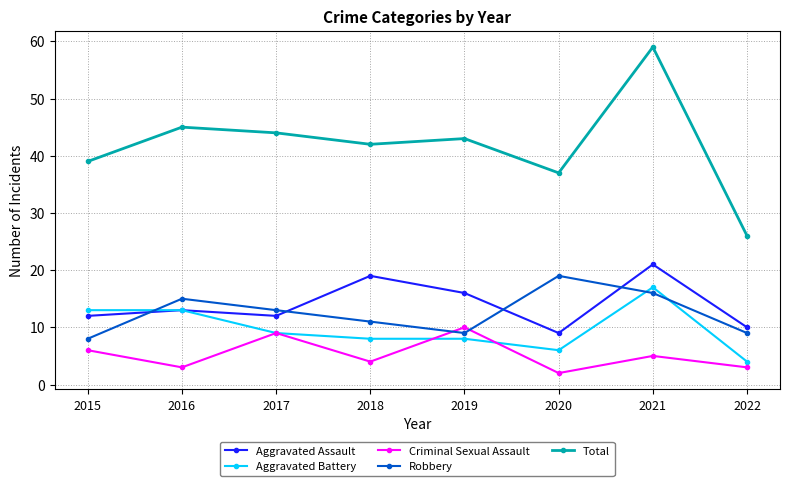

What is the minimum value for Criminal Sexual Assault?

2